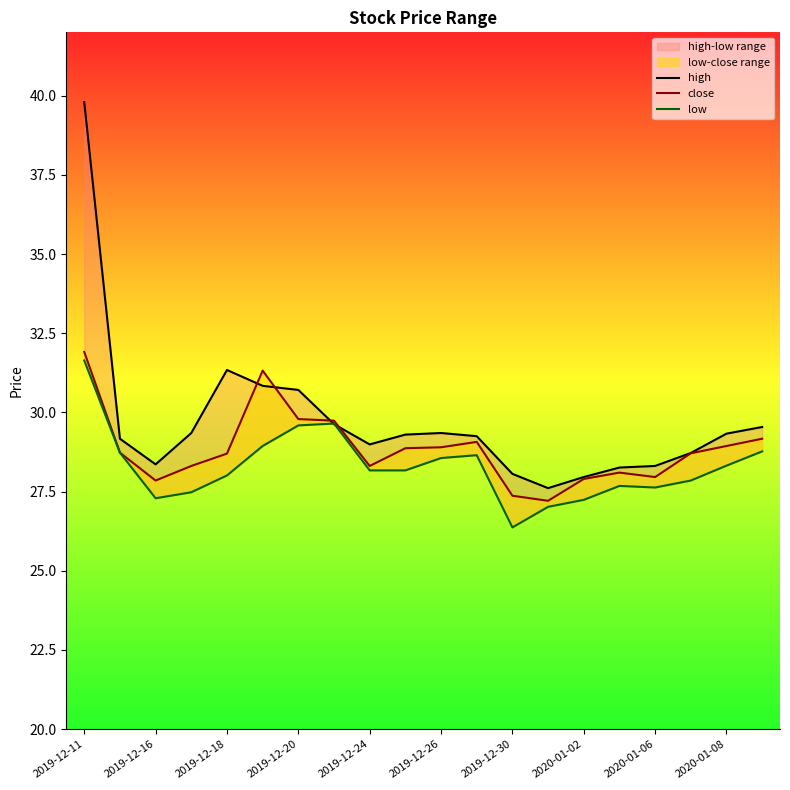

What is the highest value of the close series?

31.9